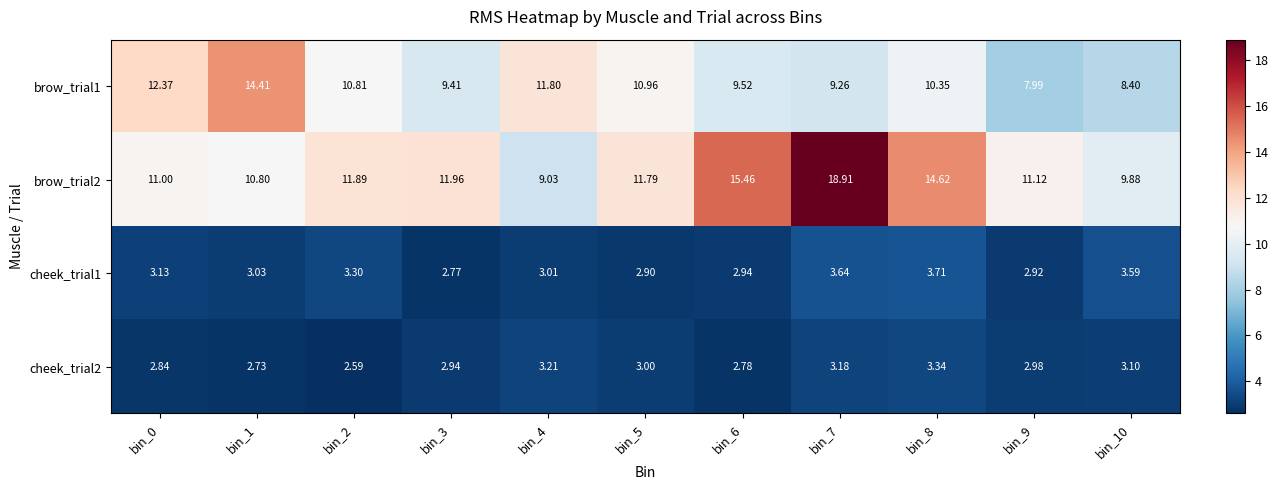

Is the value of cheek_trial1 at bin_5 greater than the value of cheek_trial2 at bin_1?

Yes